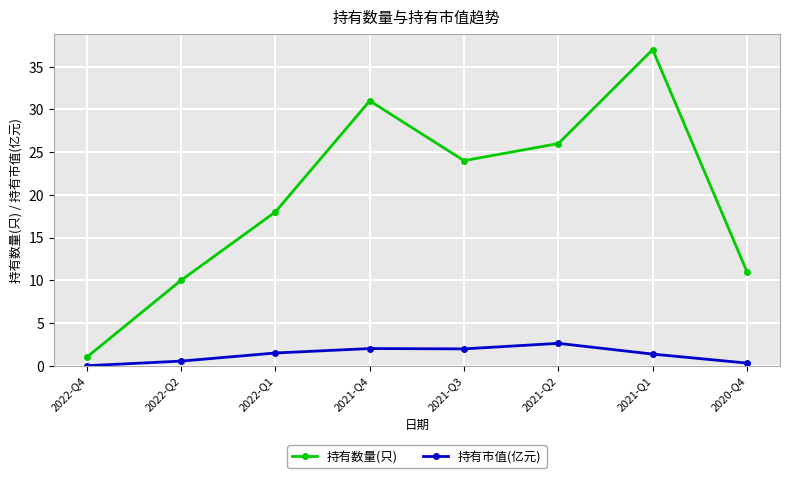

How many categories are shown in the chart?

8